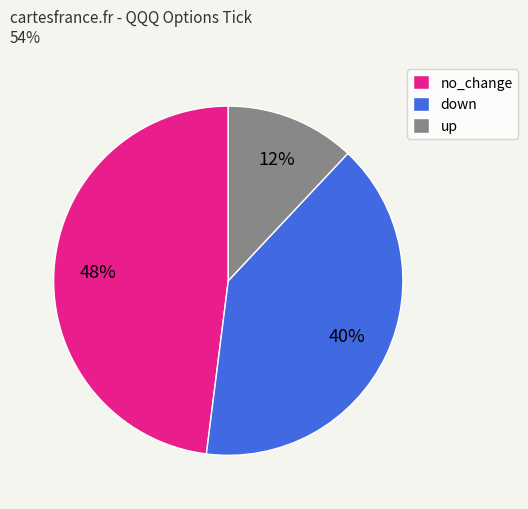

True or false: no_change accounts for 48% of the total.

True